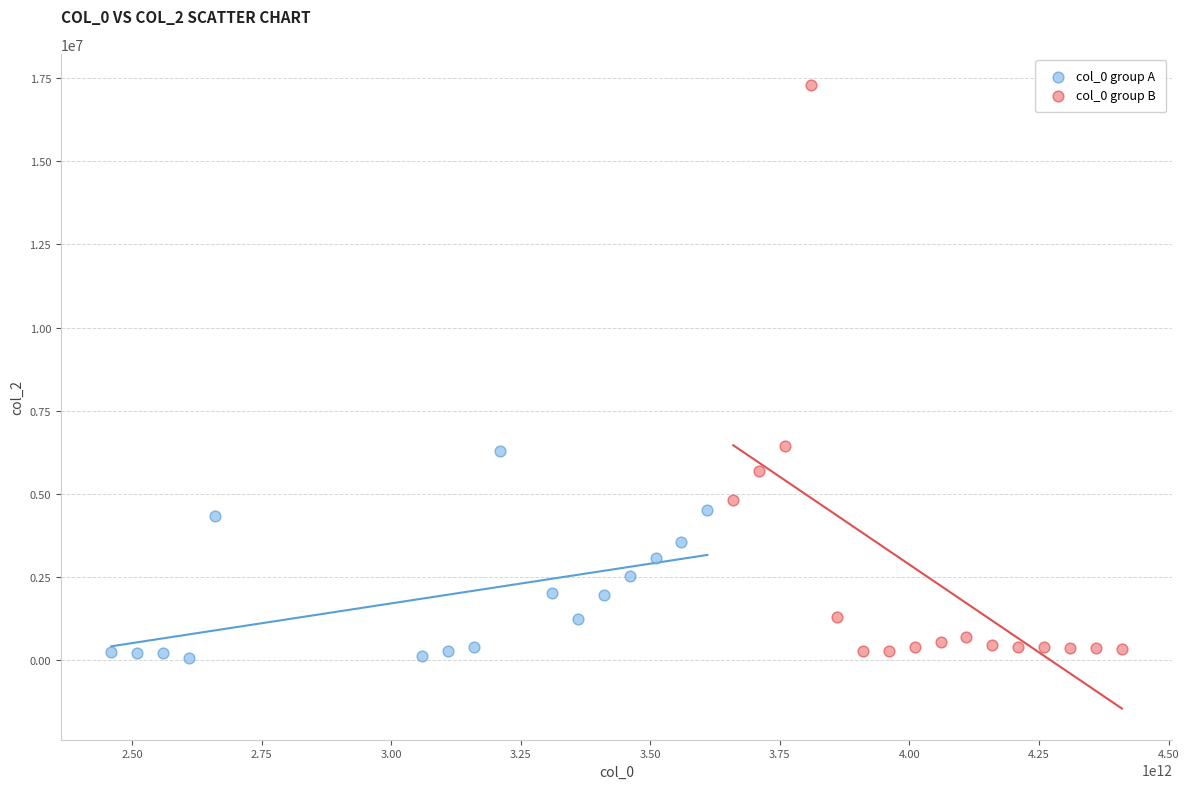

Which series reaches the maximum Y coordinate?

col_0 group B